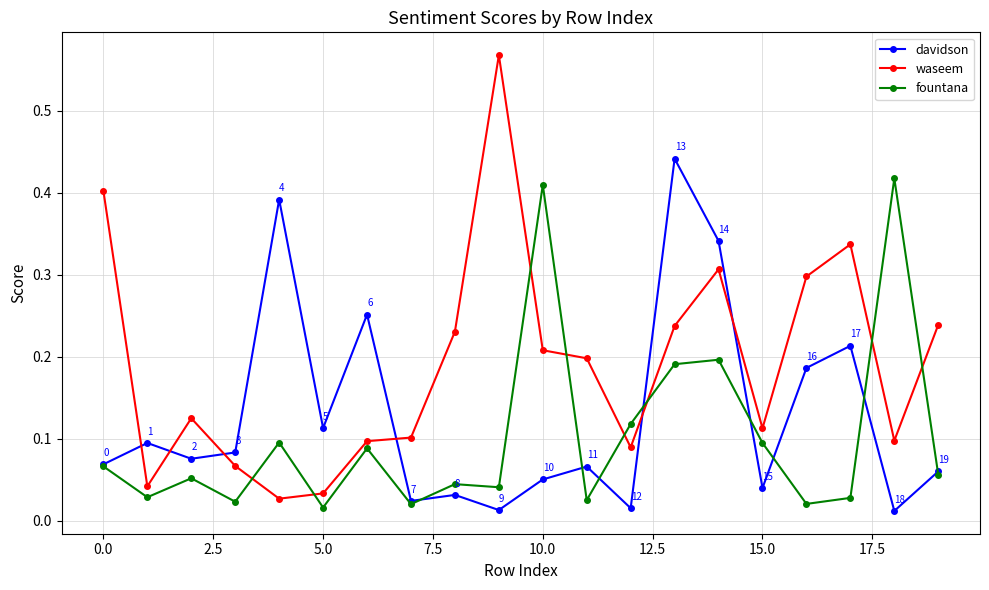

Which series ends up on top after the final intersection of waseem and fountana?

waseem